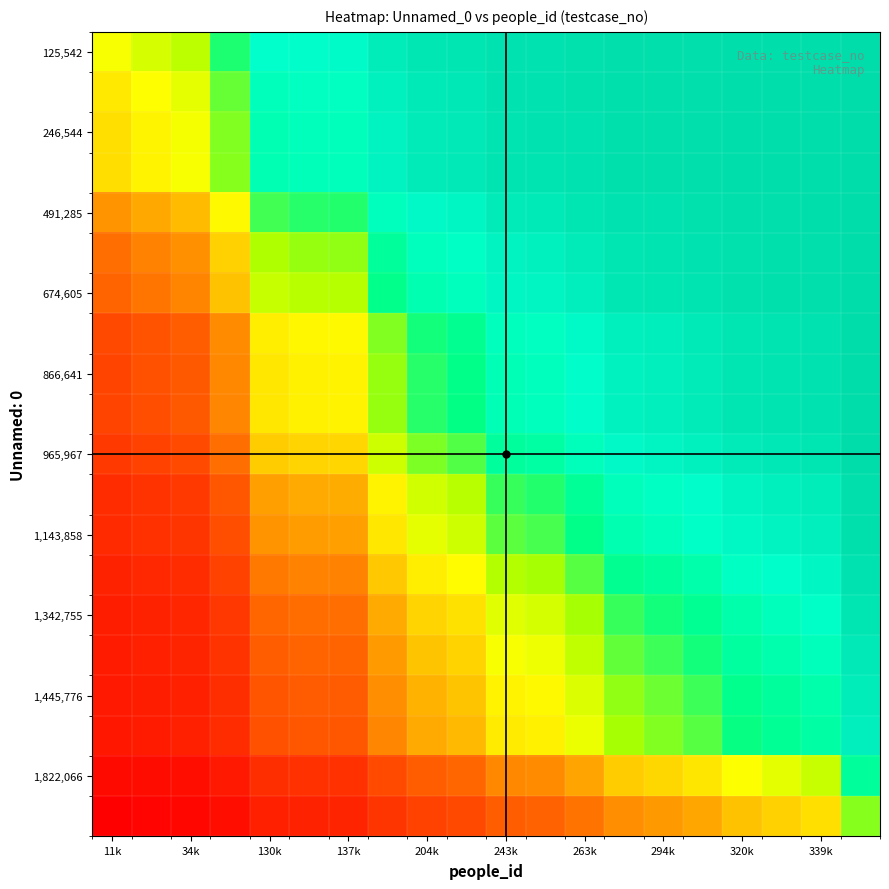

Which label corresponds to the smallest value in the chart?

11k